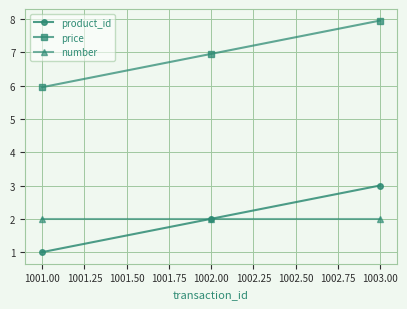

What is the lowest value of the number series?

2.0